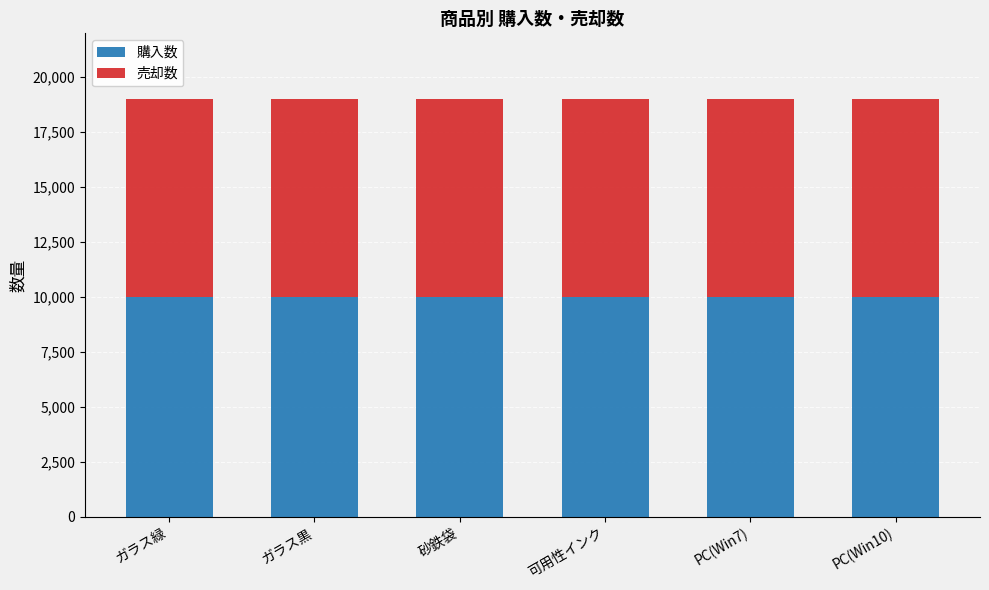

What is the total value across all series at ガラス緑?

18999